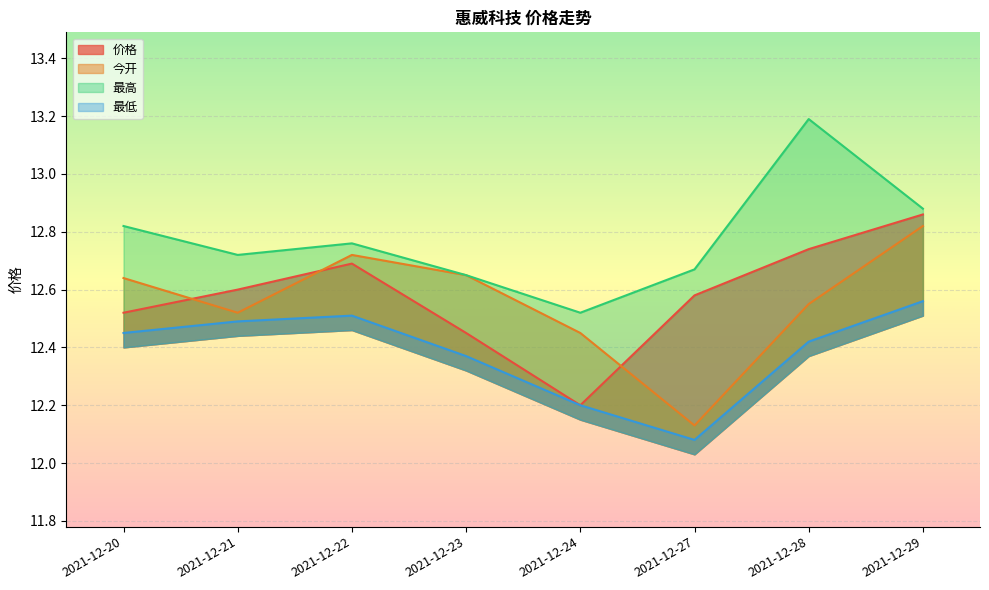

Between 2021-12-24 and 2021-12-20, which is larger?

2021-12-20